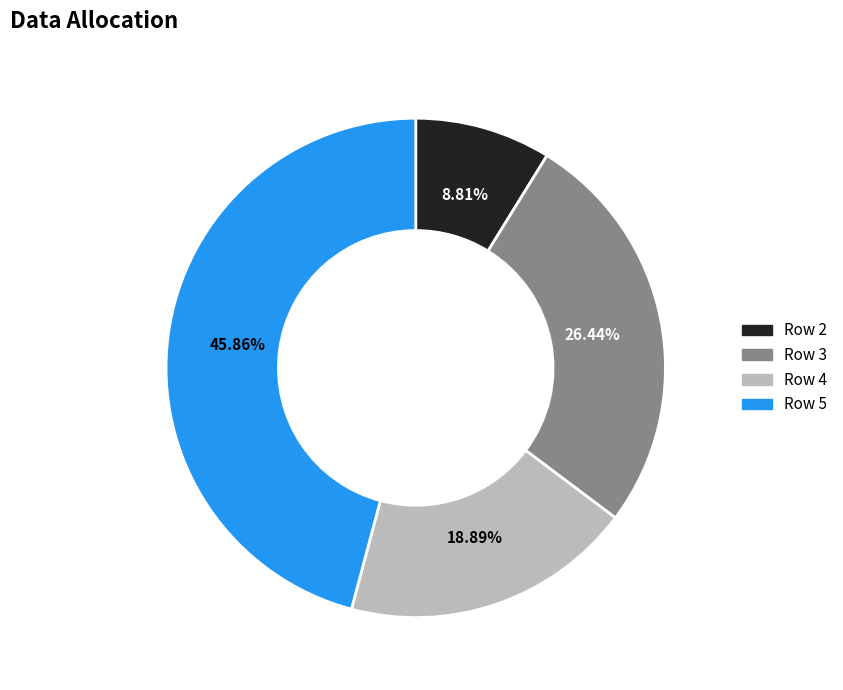

Count the number of slices in the pie.

4